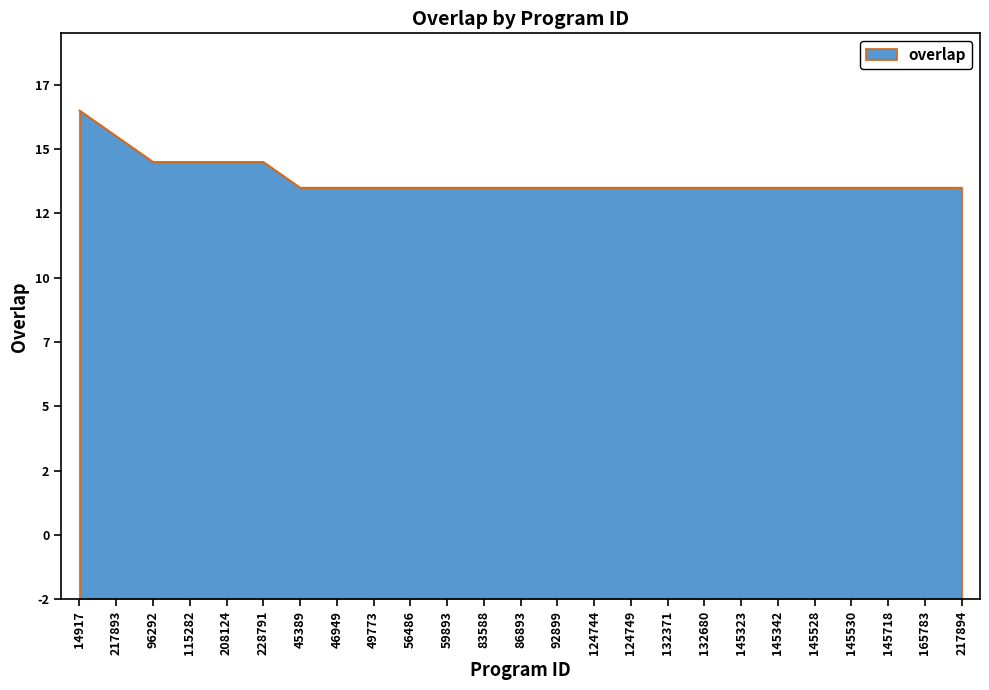

Does the chart have visible grid lines?

No